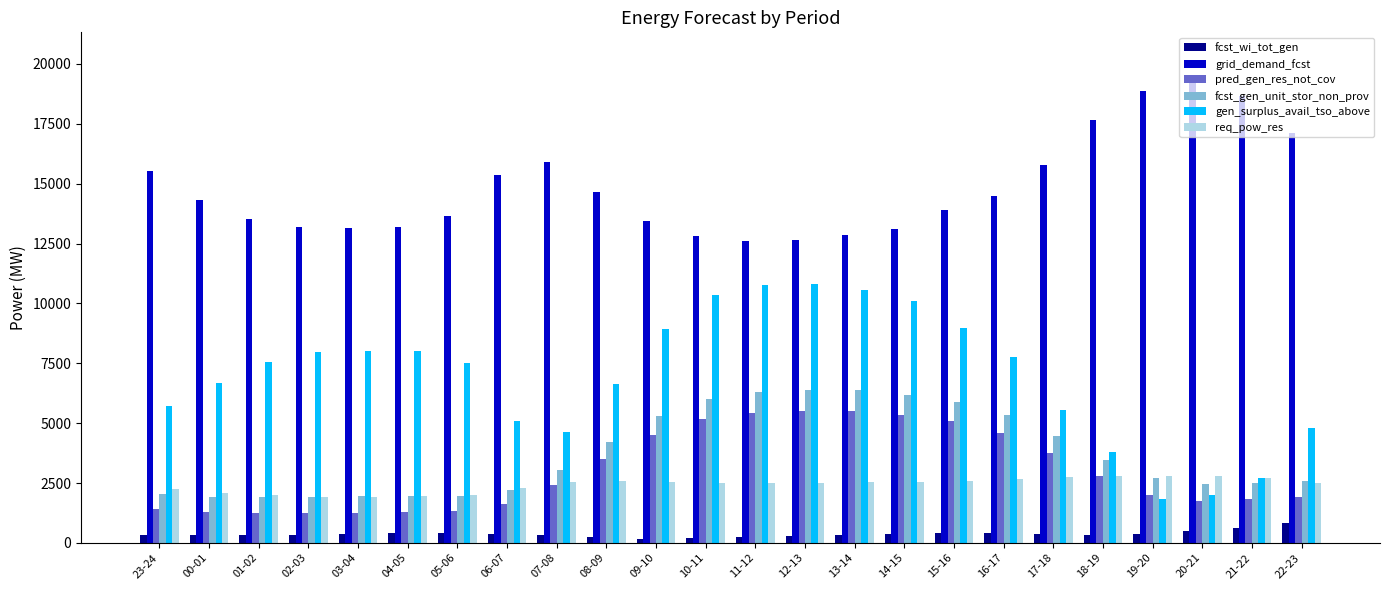

Rank the series at 23-24 from lowest to highest value.

fcst_wi_tot_gen, pred_gen_res_not_cov, fcst_gen_unit_stor_non_prov, req_pow_res, gen_surplus_avail_tso_above, grid_demand_fcst